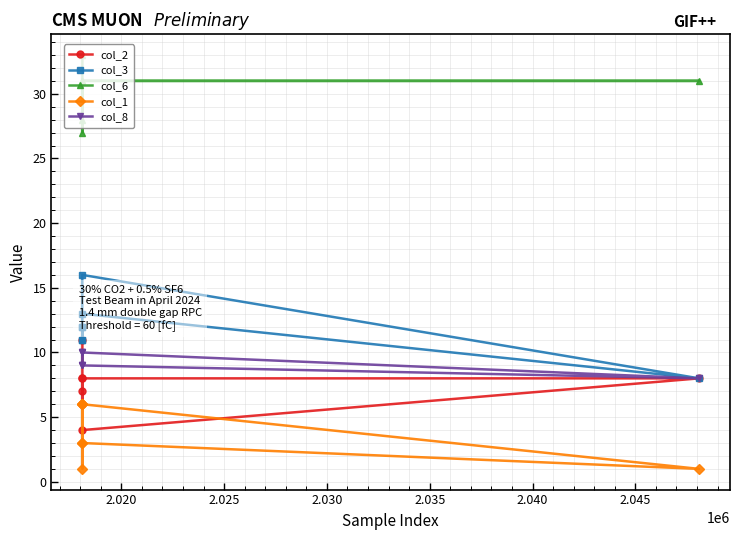

At how many categories does at least one series exceed 25?

7